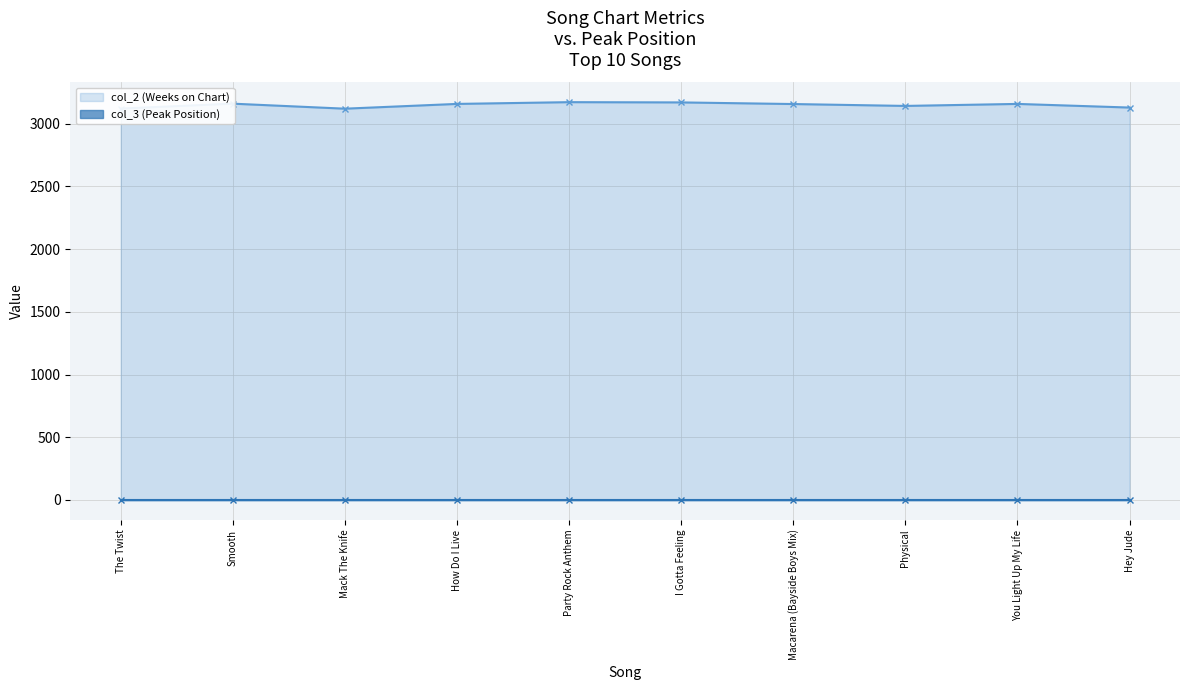

At which category does the data reach its first local peak?

Smooth